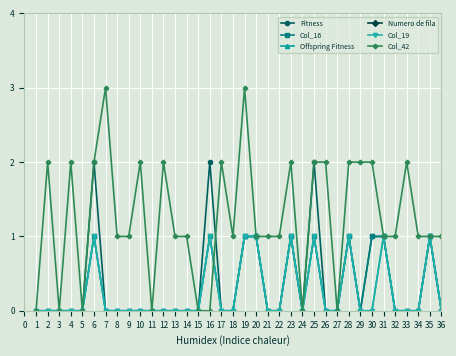

Is it true that Col_19 equals 0 at 26?

True